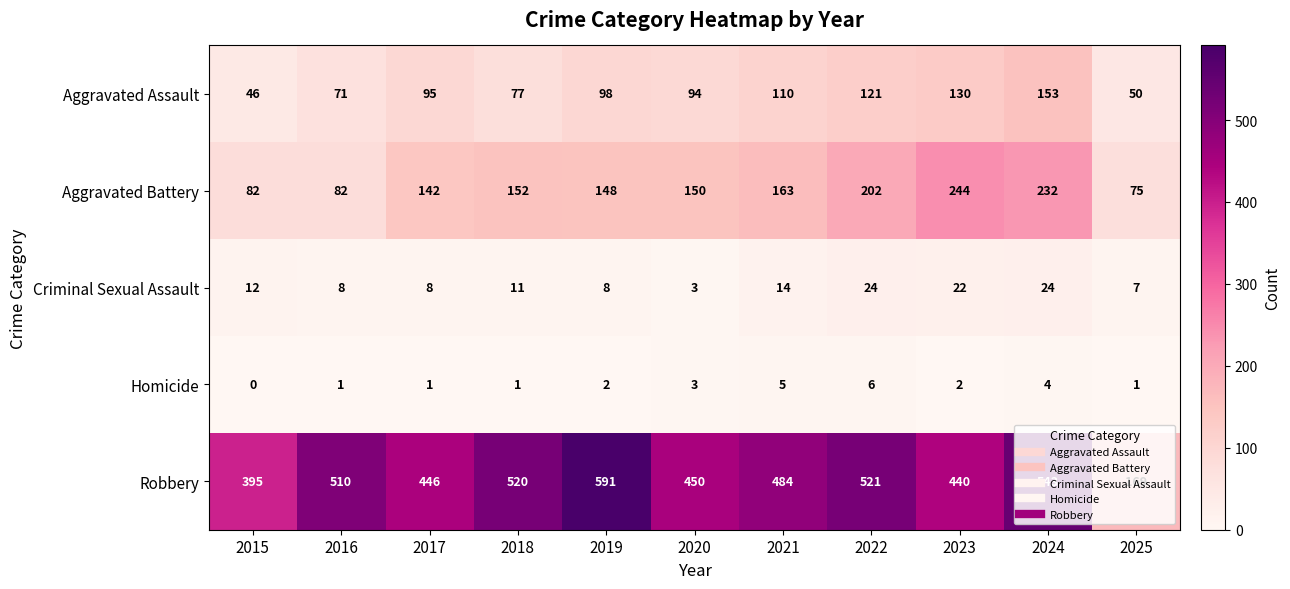

What is the maximum value shown in the chart?

591